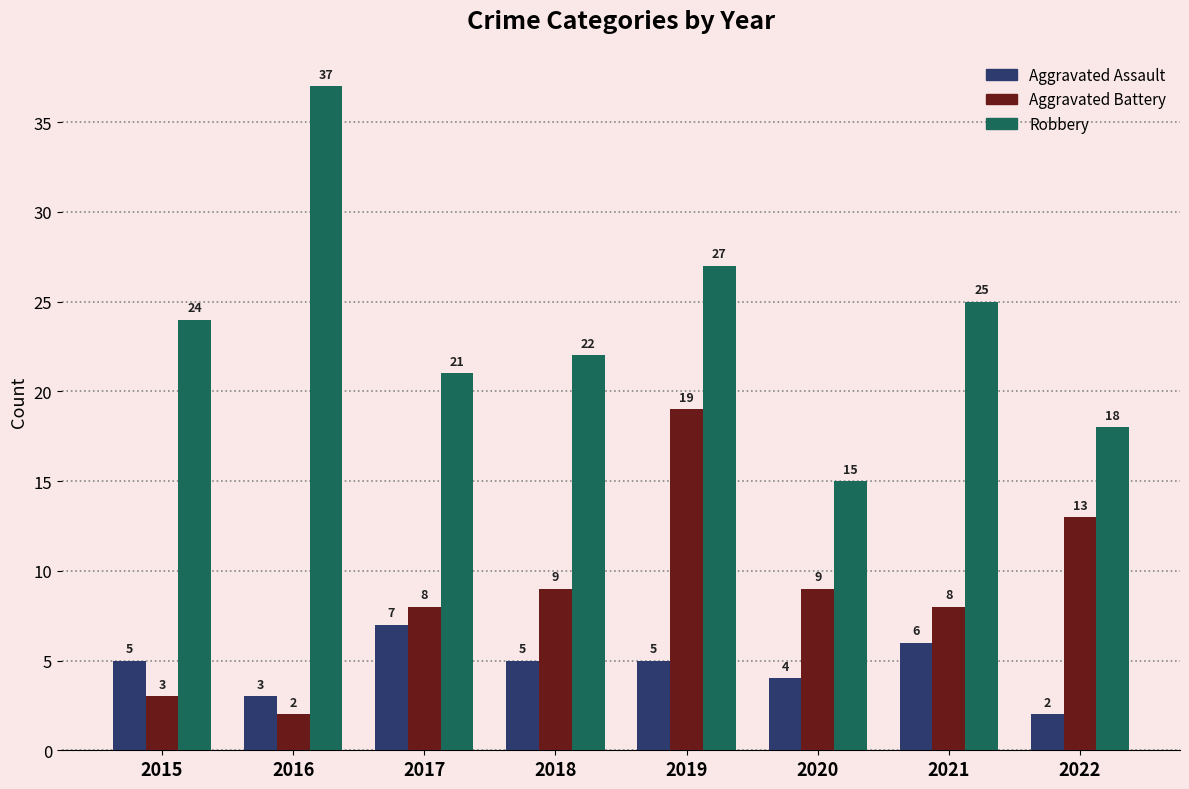

What is the difference between the maximum and minimum values in the Aggravated Battery series?

17